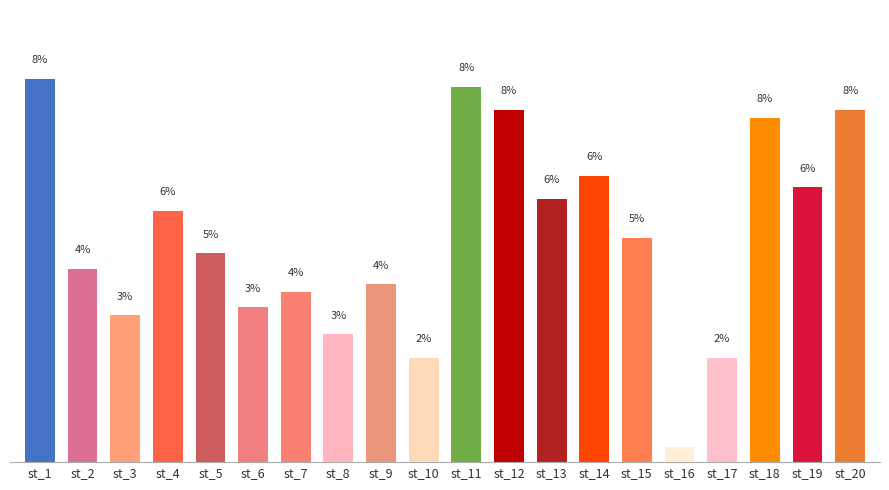

Reading right to left, list all the values displayed in this chart.

st_20=7.8	st_19=6.1	st_18=7.6	st_17=2.3	st_16=0.3	st_15=5.0	st_14=6.3	st_13=5.8	st_12=7.8	st_11=8.3	st_10=2.3	st_9=3.9	st_8=2.8	st_7=3.8	st_6=3.4	st_5=4.6	st_4=5.6	st_3=3.3	st_2=4.3	st_1=8.5